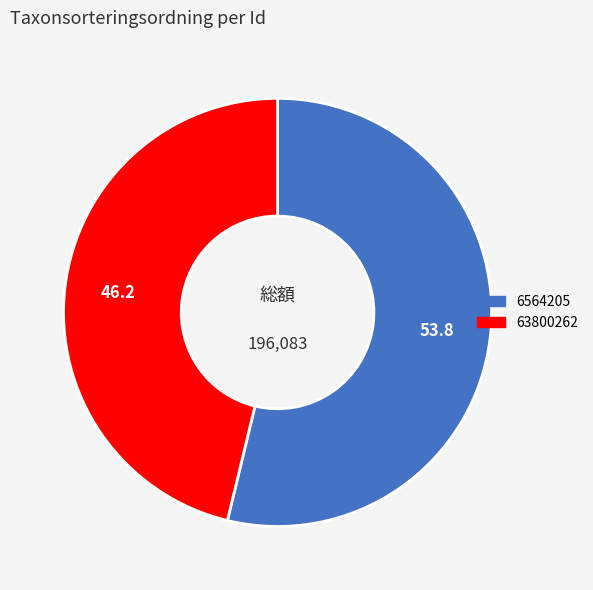

What is the smallest slice in the pie chart?

63800262